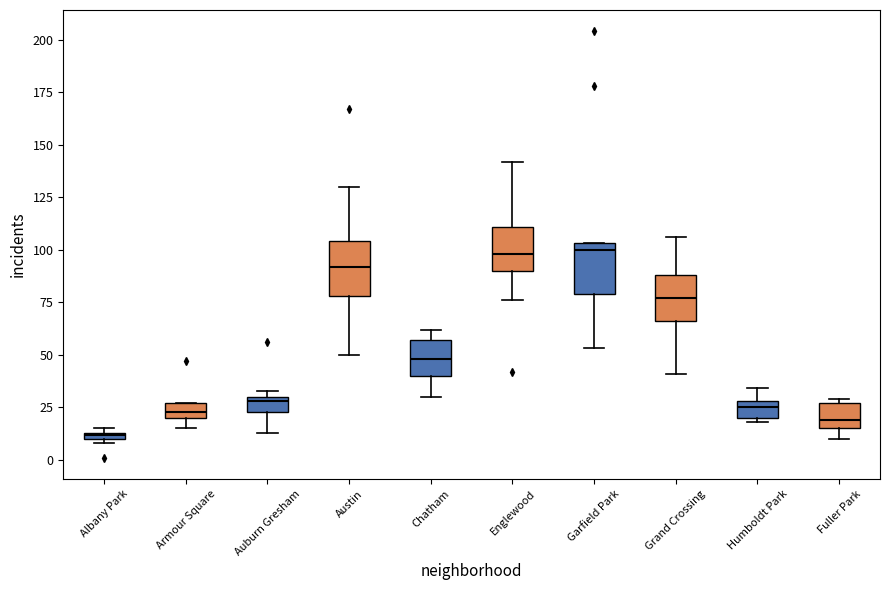

Which box's median line is the lowest?

Albany Park